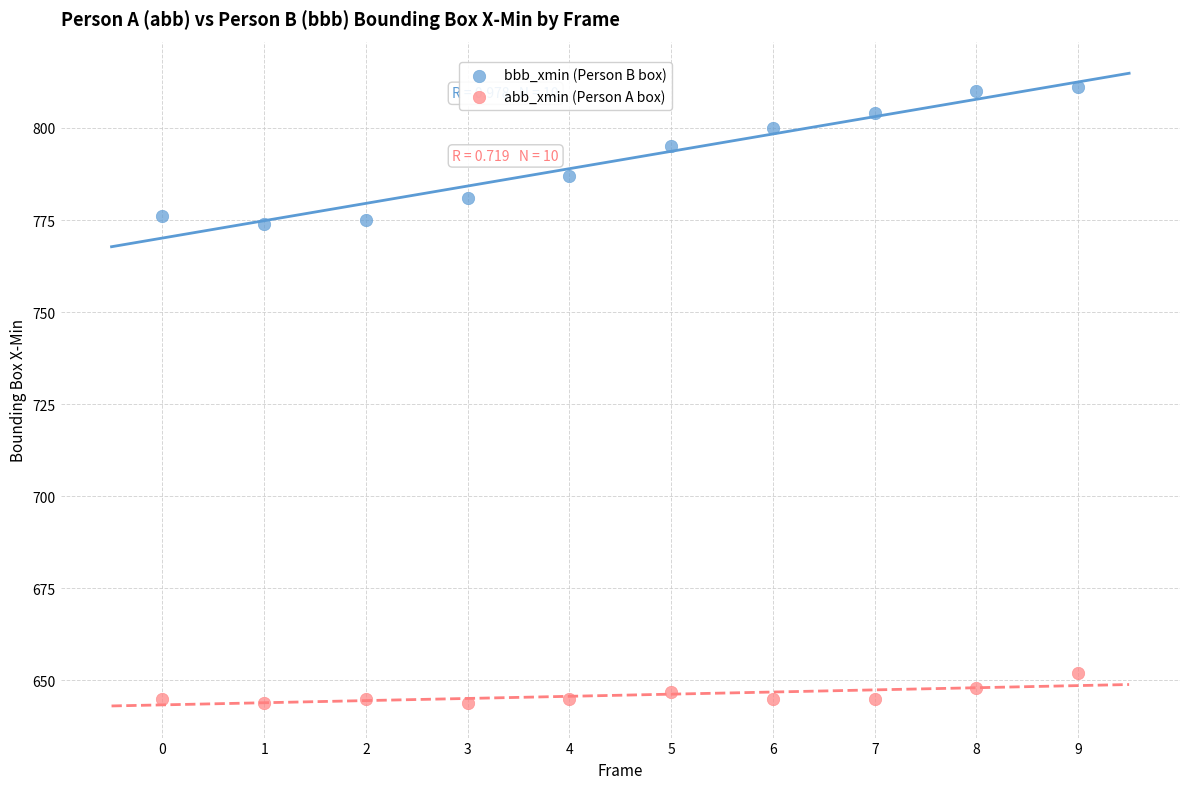

In the bbb_xmin (Person B box) series, what Y value is closest to 792?

795